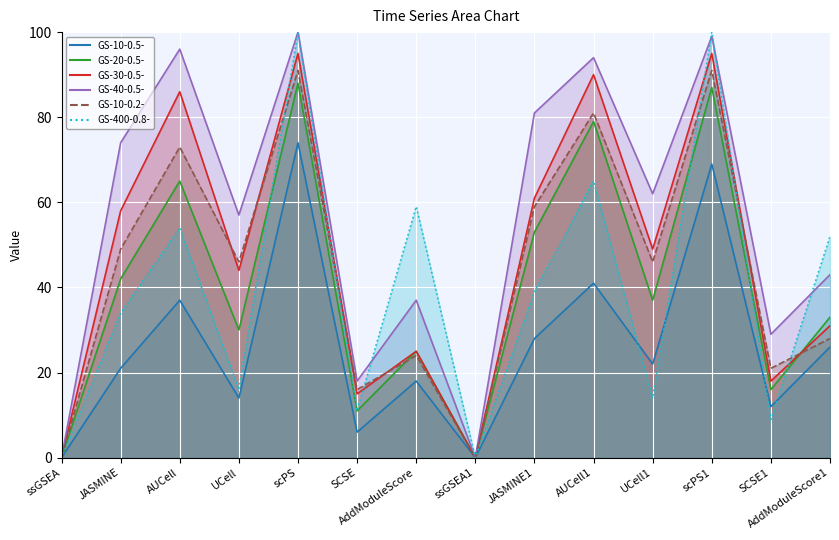

Which series has the widest spread of values?

GS-40-0.5- line